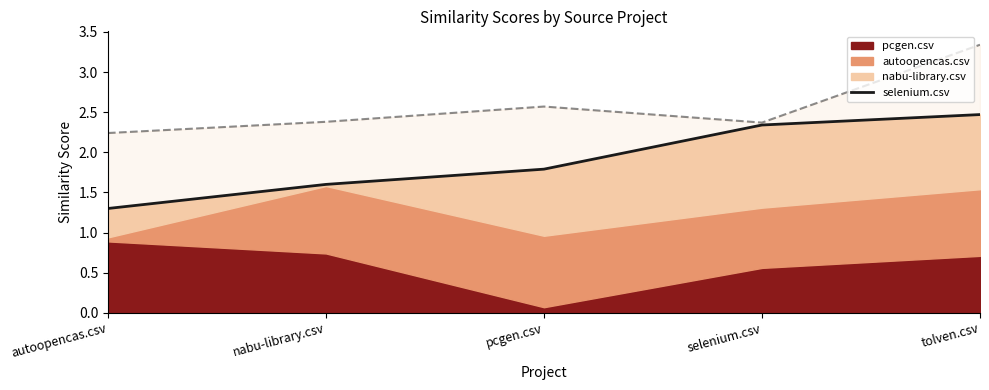

Where is the data nearest to the value 1?

autoopencas.csv